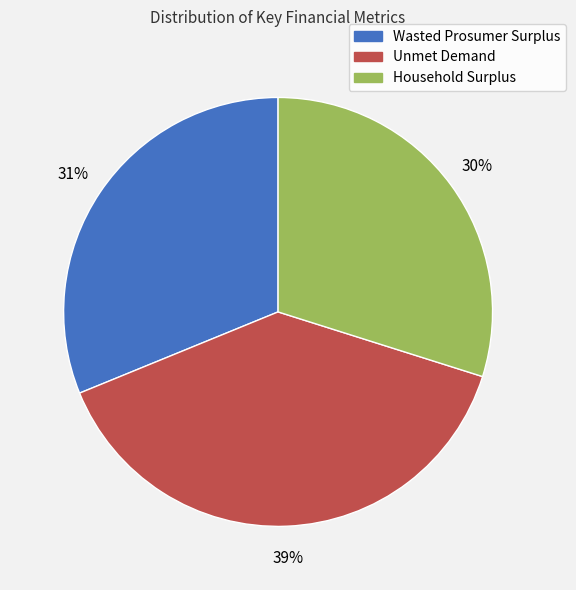

What is the largest slice in the pie chart?

Unmet Demand